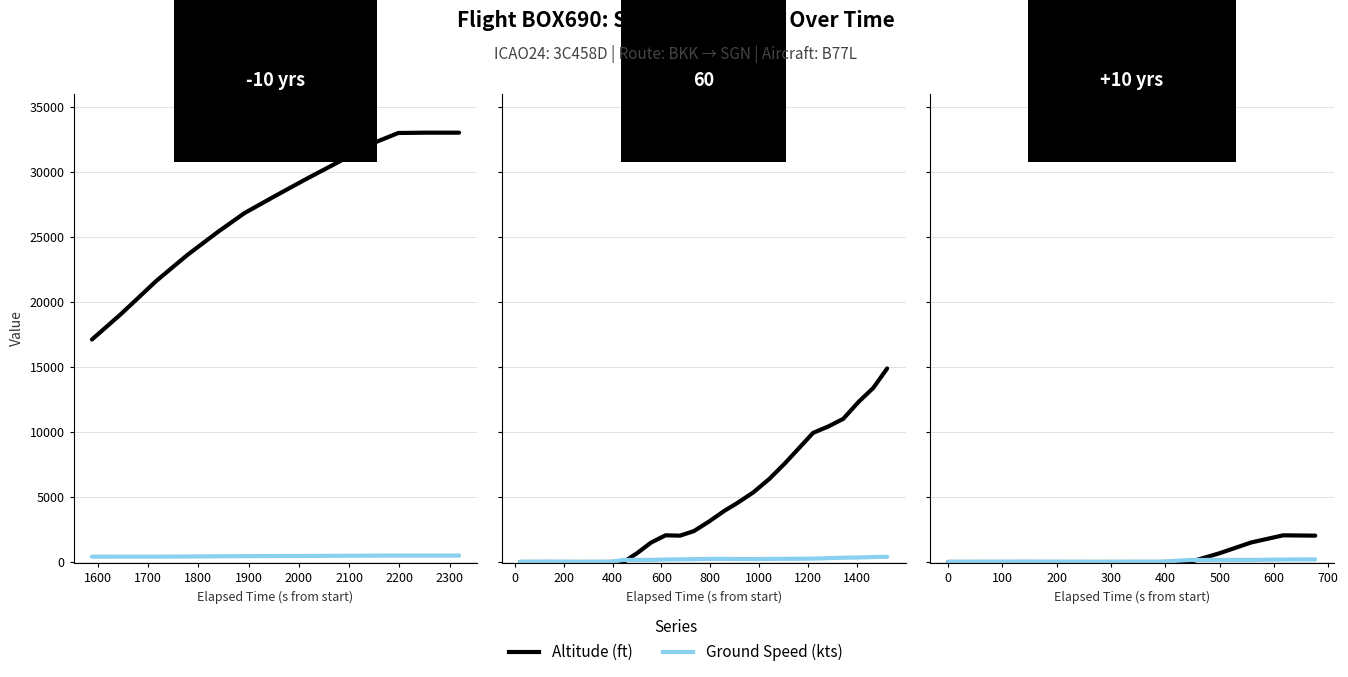

Is this an area chart (filled region under the line)?

No